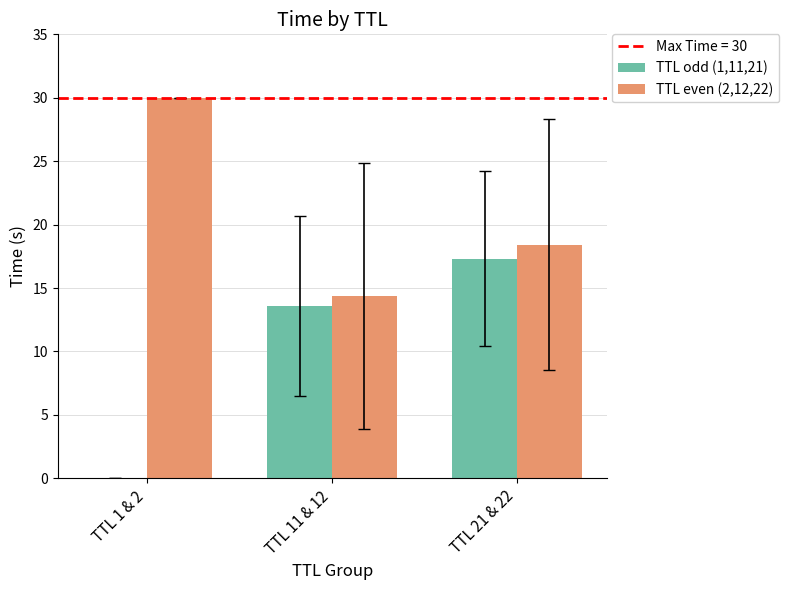

The value of TTL even (2,12,22) at TTL 11 & 12 is 14.4. True or false?

True